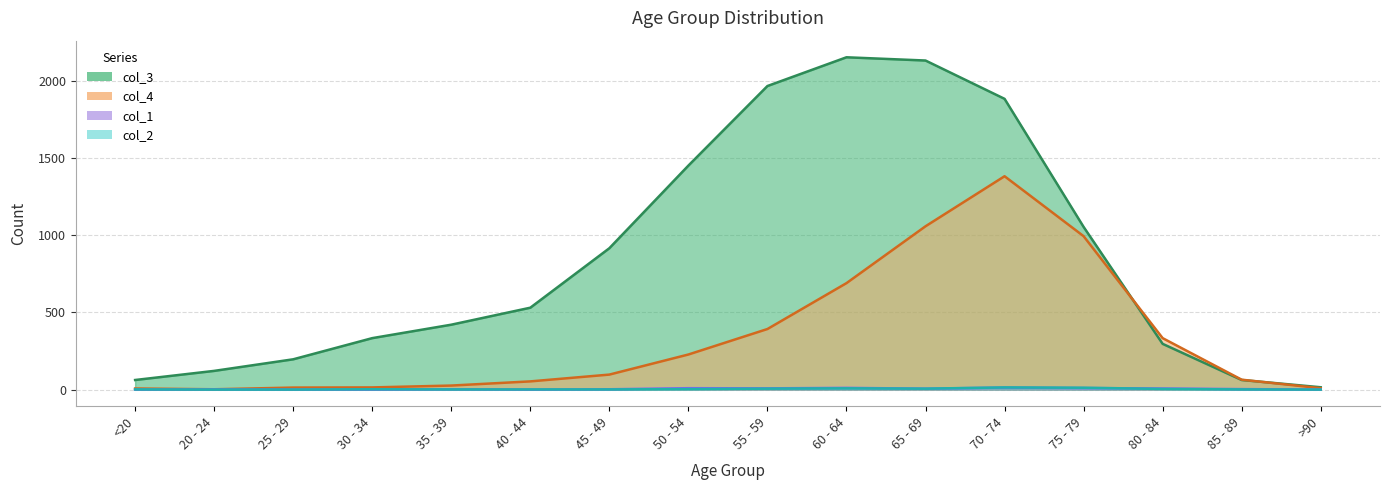

What is the spread (max minus min) of values at 40 - 44?

530